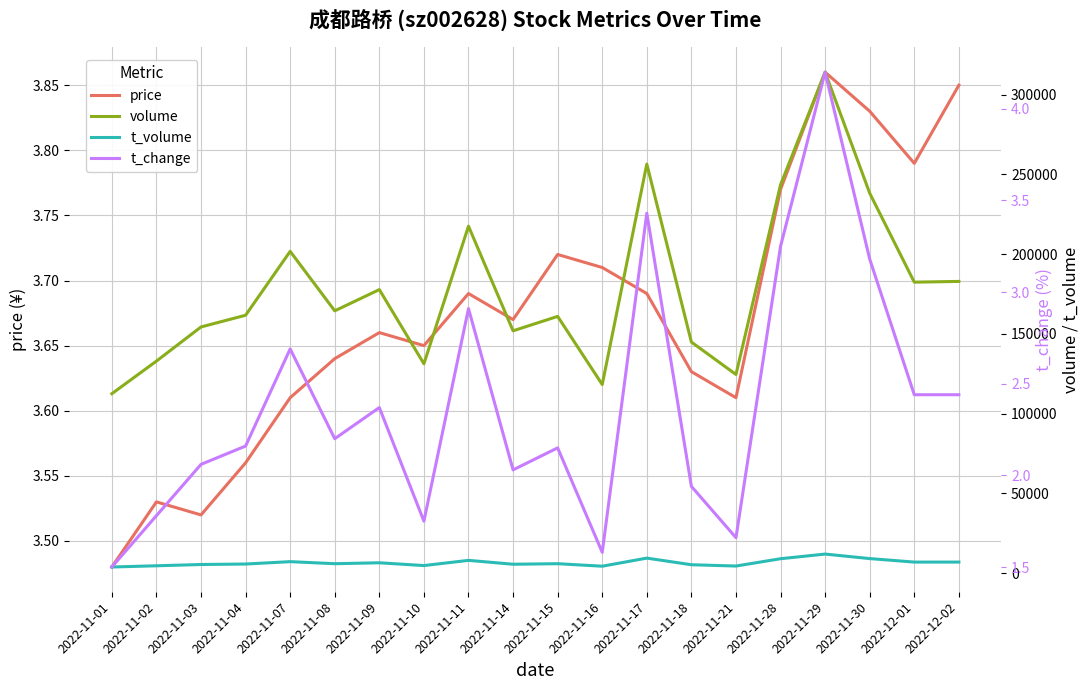

Where is the first local maximum for price?

2022-11-02